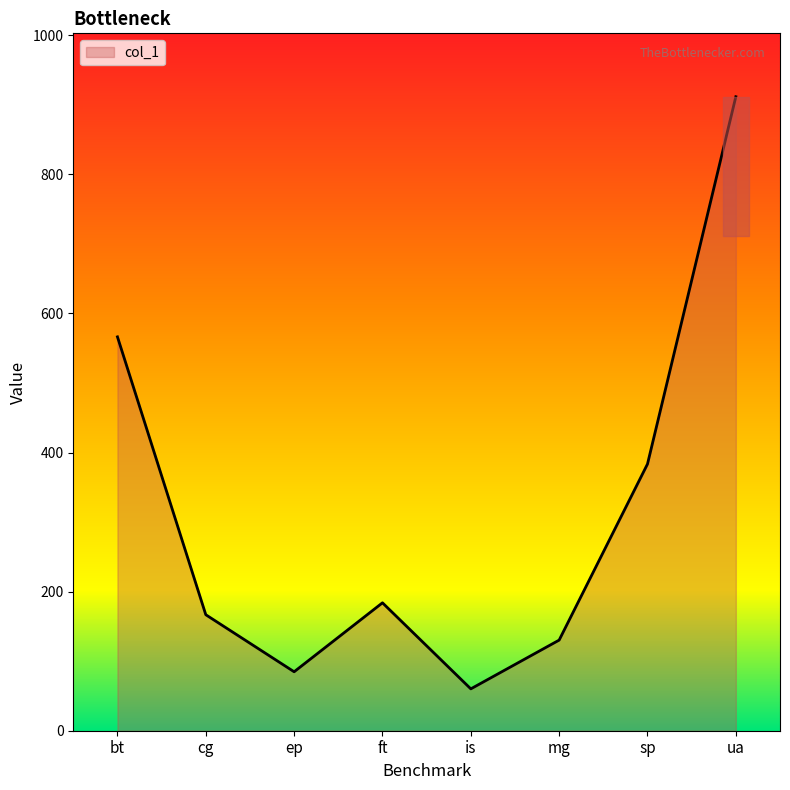

Which has a higher value, ep or sp?

sp